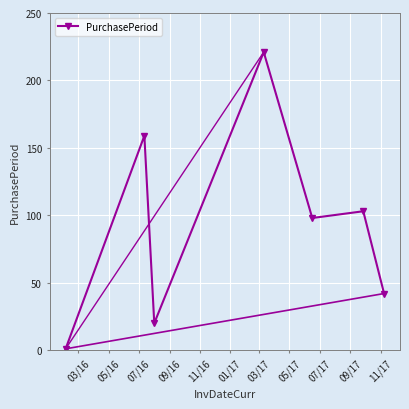

What is the sum of all values?

644